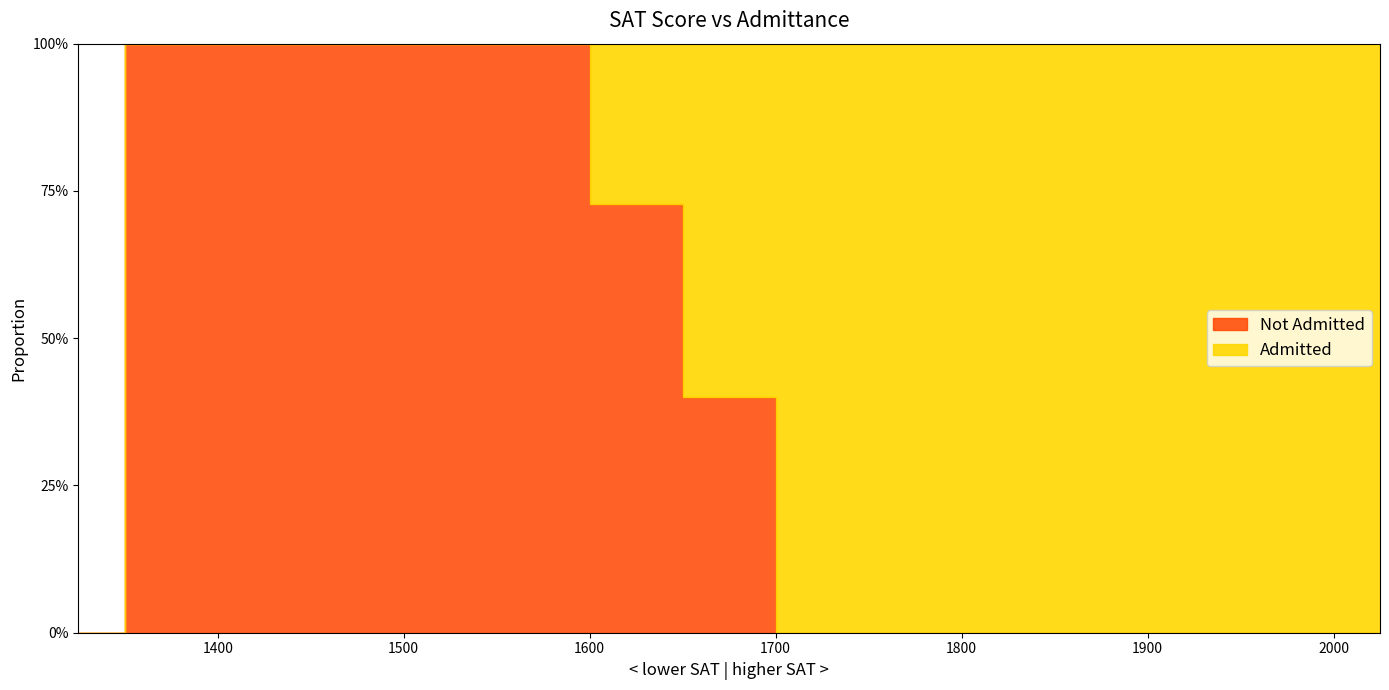

At how many categories does at least one series exceed 0?

20